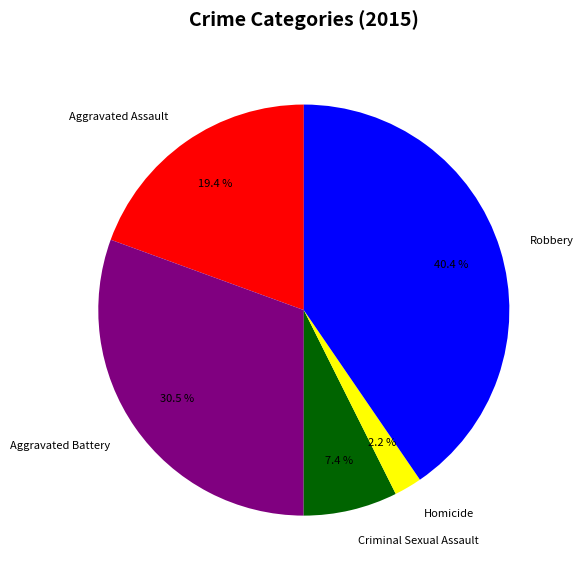

Which category has the smallest portion of the pie?

Homicide